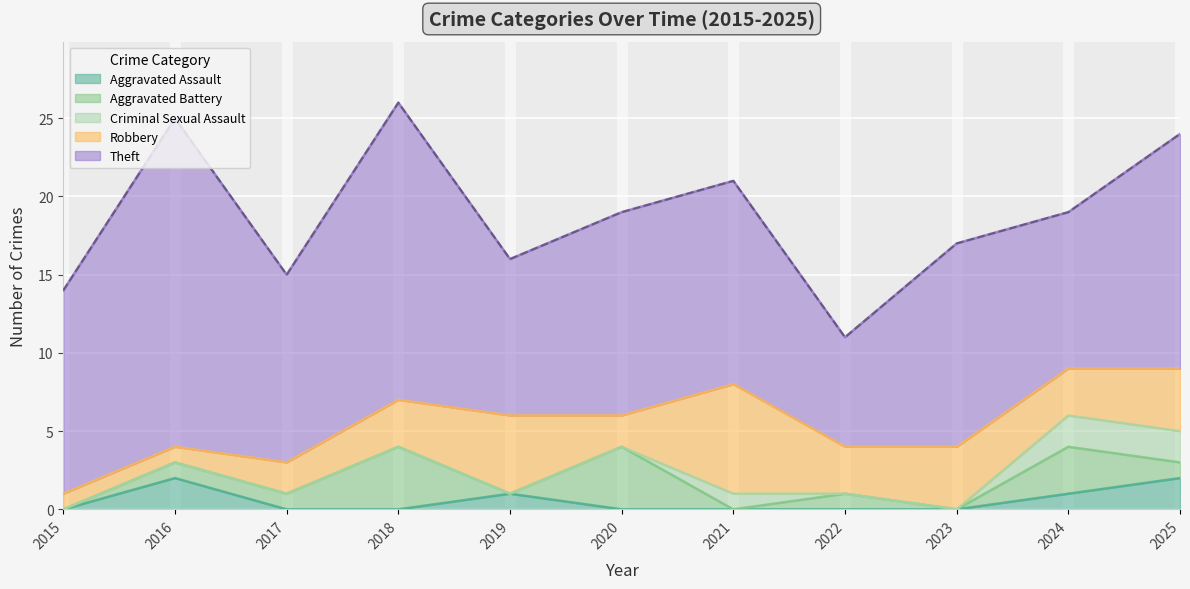

What is the maximum value shown in the chart?

21